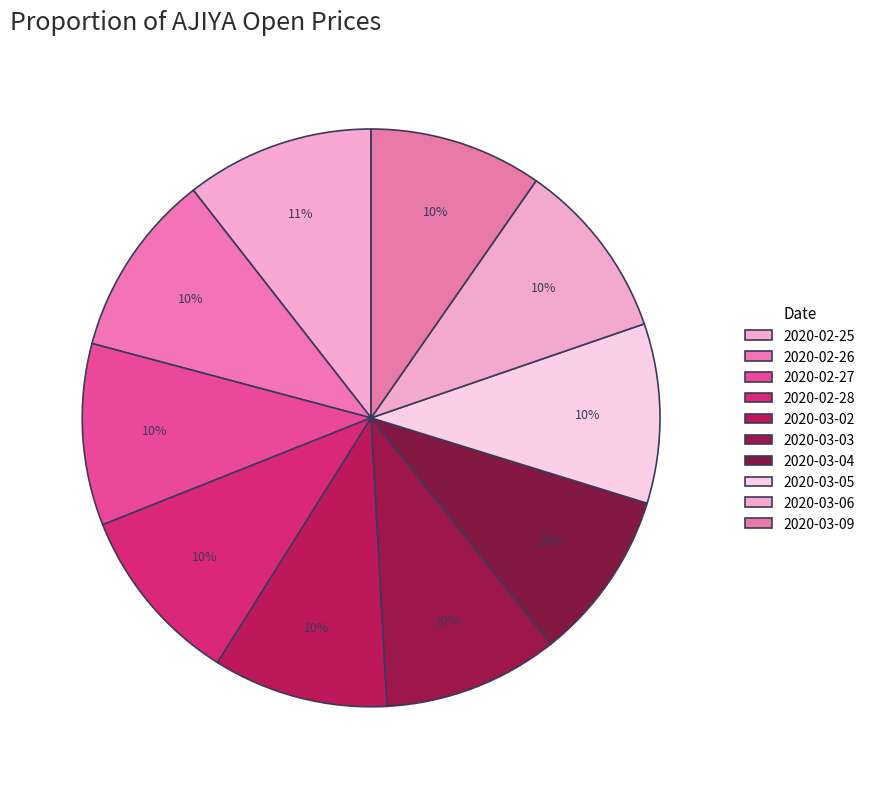

Count the number of slices in the pie.

10